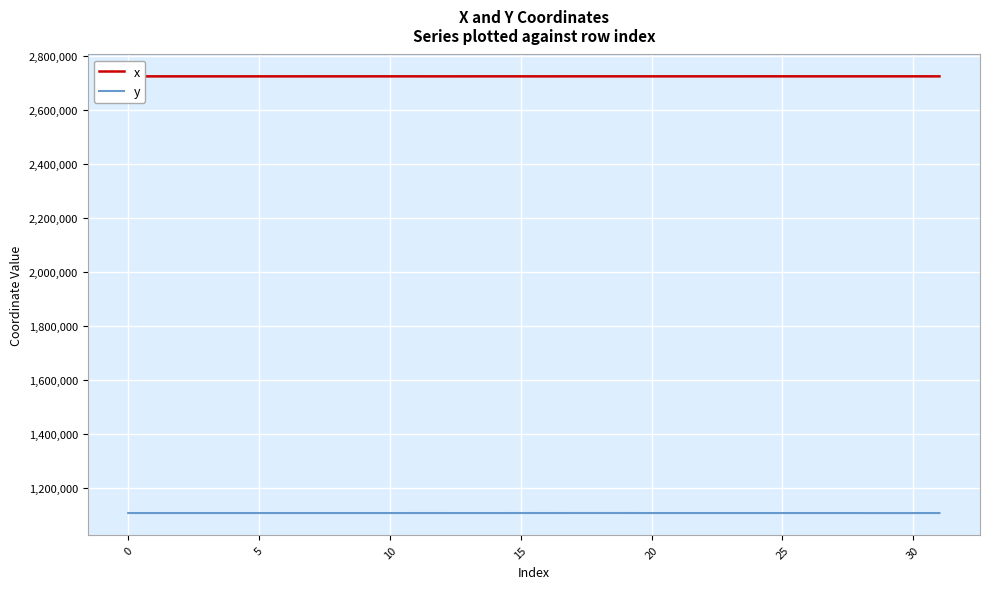

True or false: y and x intersect in this chart.

False